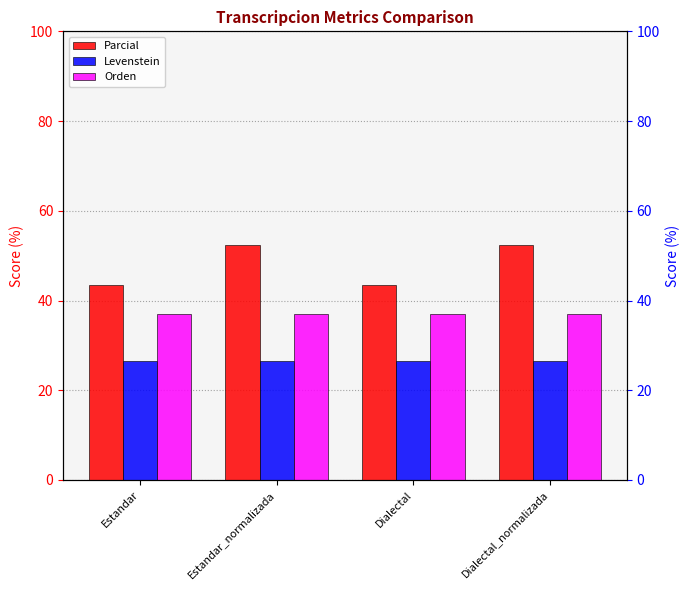

List the series in order of their overall mean, lowest first.

Levenstein, Orden, Parcial